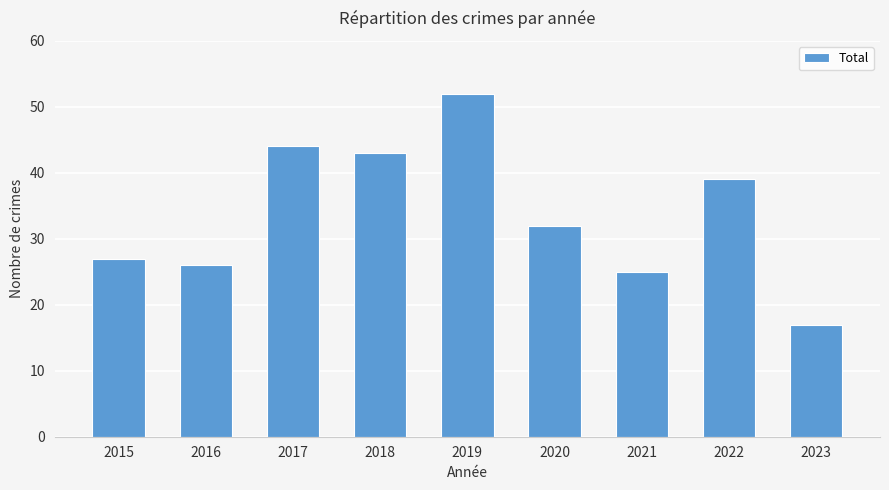

Reading right to left, extract all data points from this chart.

2023=17	2022=39	2021=25	2020=32	2019=52	2018=43	2017=44	2016=26	2015=27